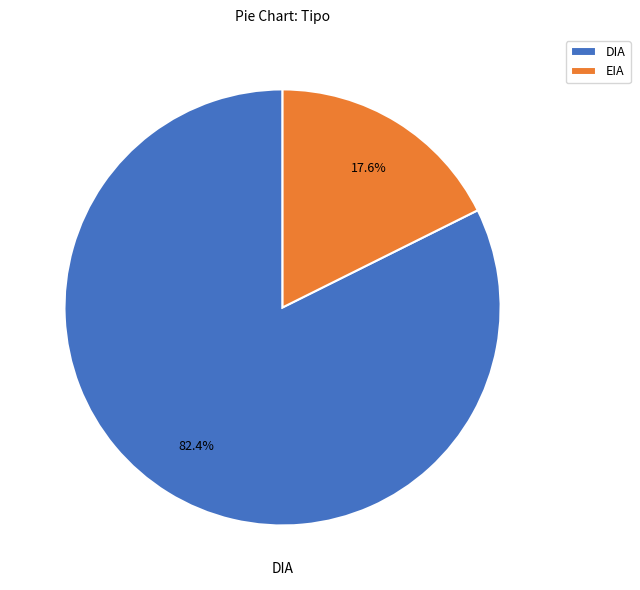

True or false: EIA accounts for 18% of the total.

True